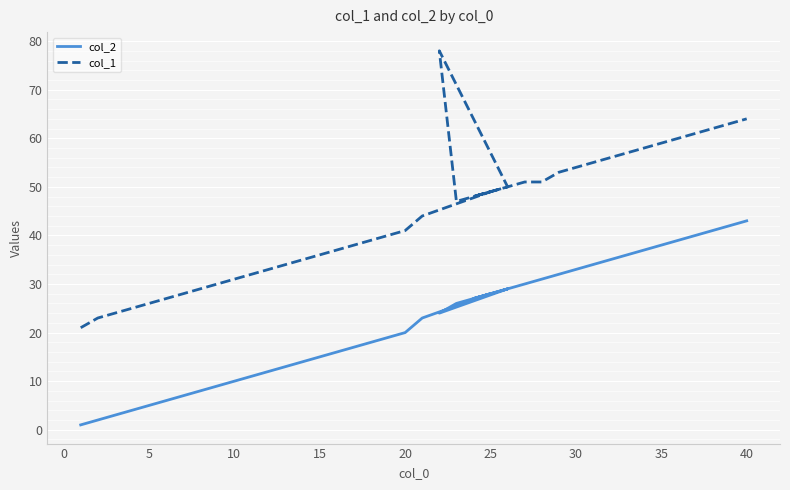

Which series has the largest total across all categories?

col_1